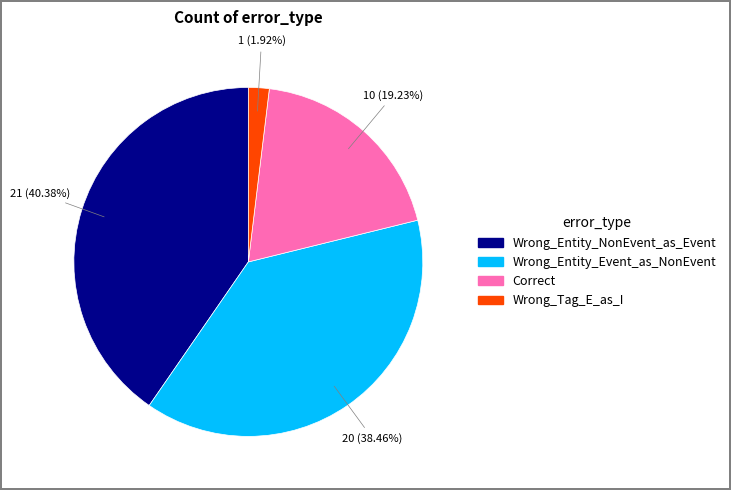

Is Wrong_Entity_NonEvent_as_Event the majority of the pie?

No